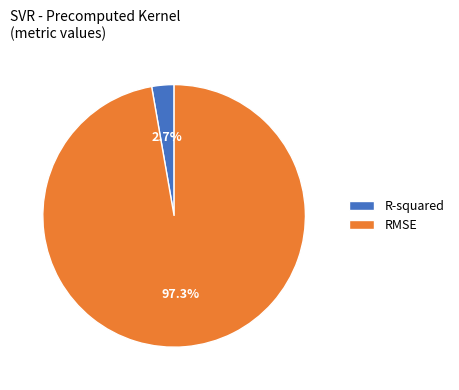

Combined, do R-squared and RMSE account for over 50%?

Yes